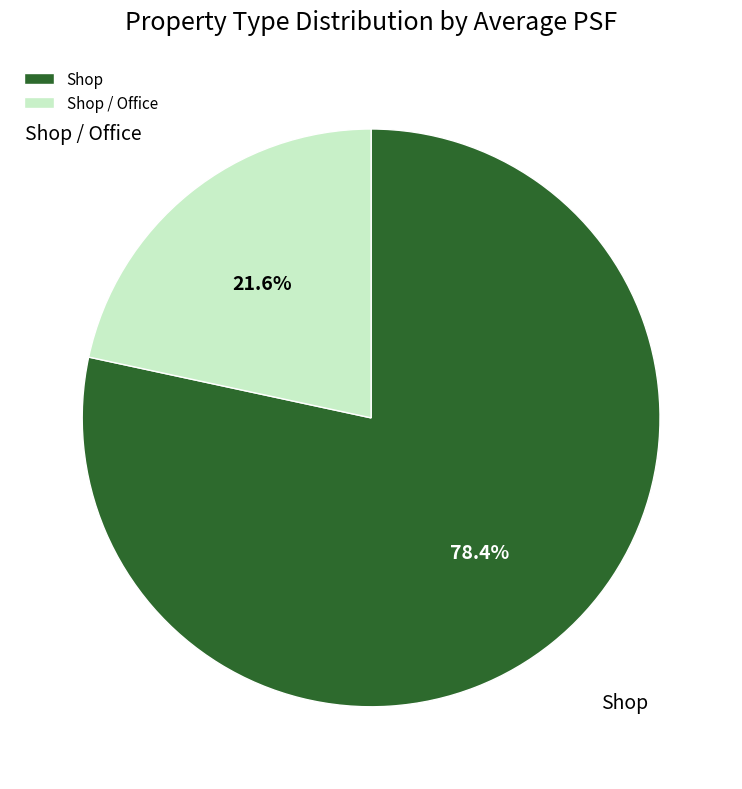

What portion of the pie excludes Shop?

21.6%